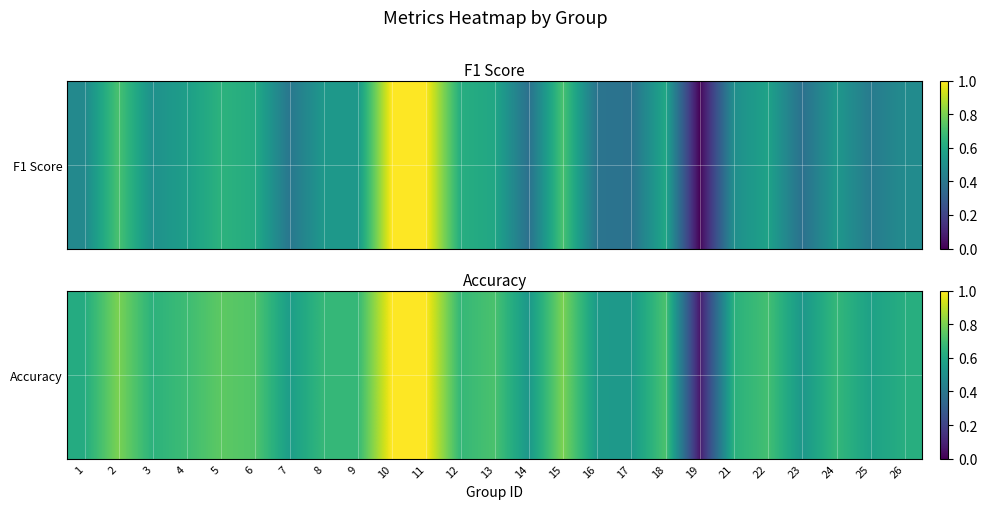

Is it true that the value at 17 is 0.5?

True